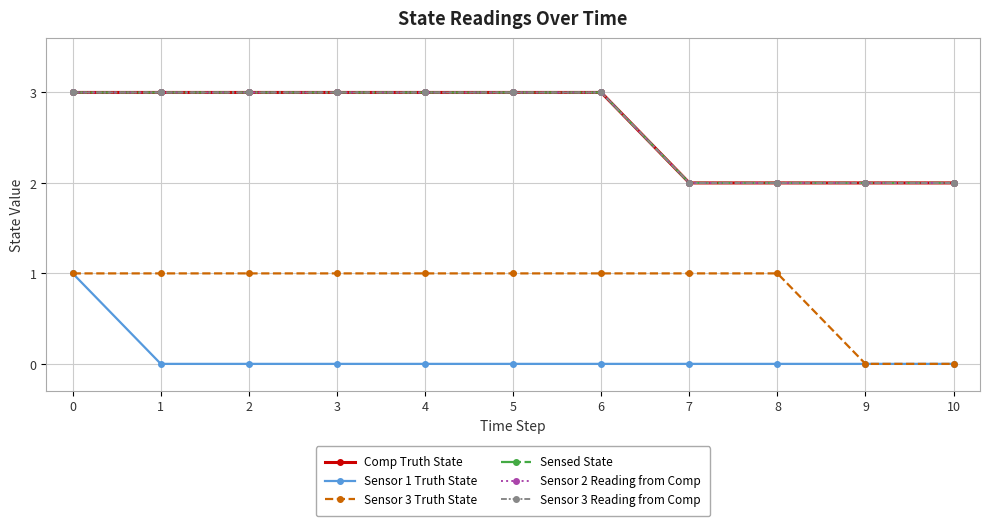

How many lines are shown in the chart?

6